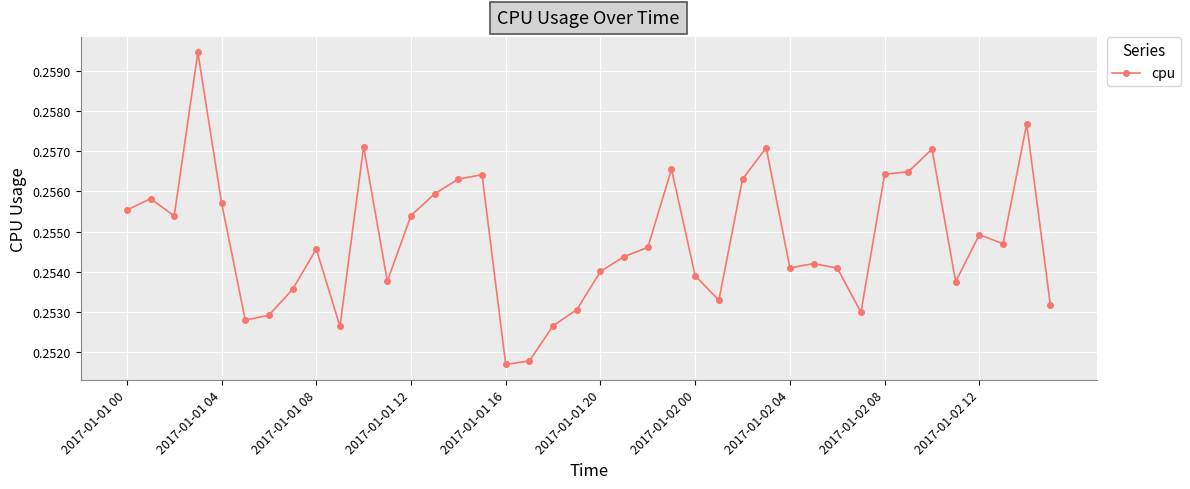

True or false: there are more than 1 points higher than both neighbors.

True